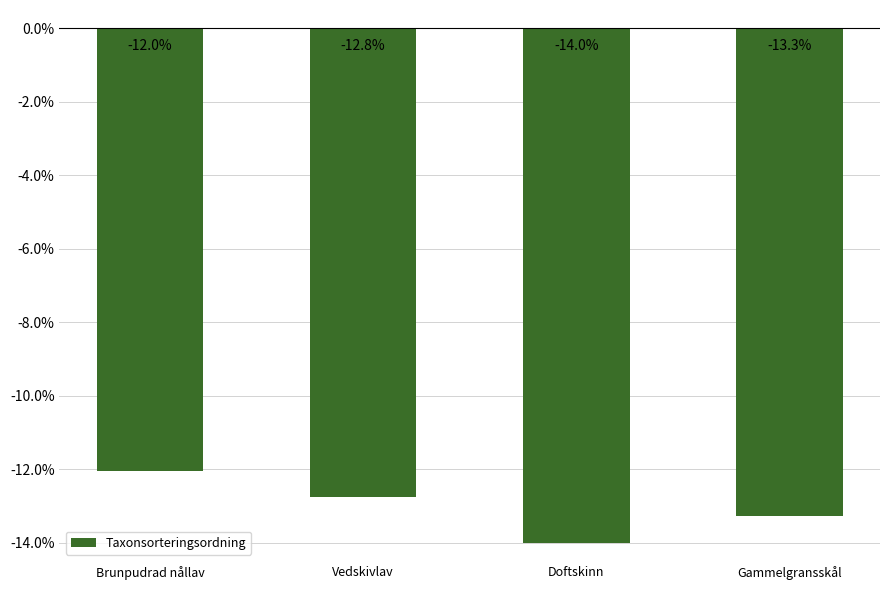

Between Doftskinn and Gammelgransskål, which is larger?

Gammelgransskål